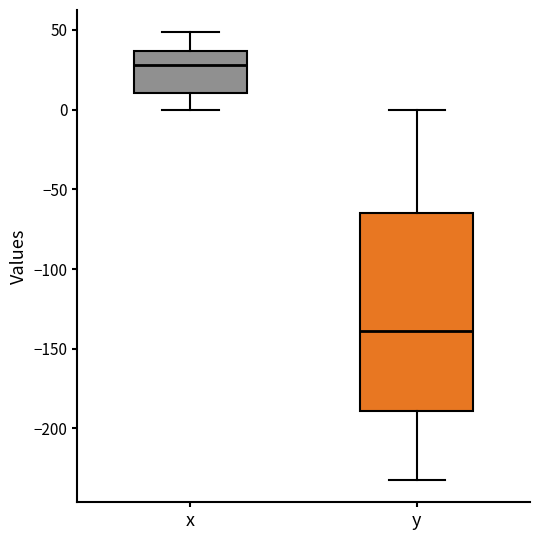

Where does the median line of the box for y sit on the y-axis? The values are not printed on the chart, so give them approximately, as read against the axis.

-140